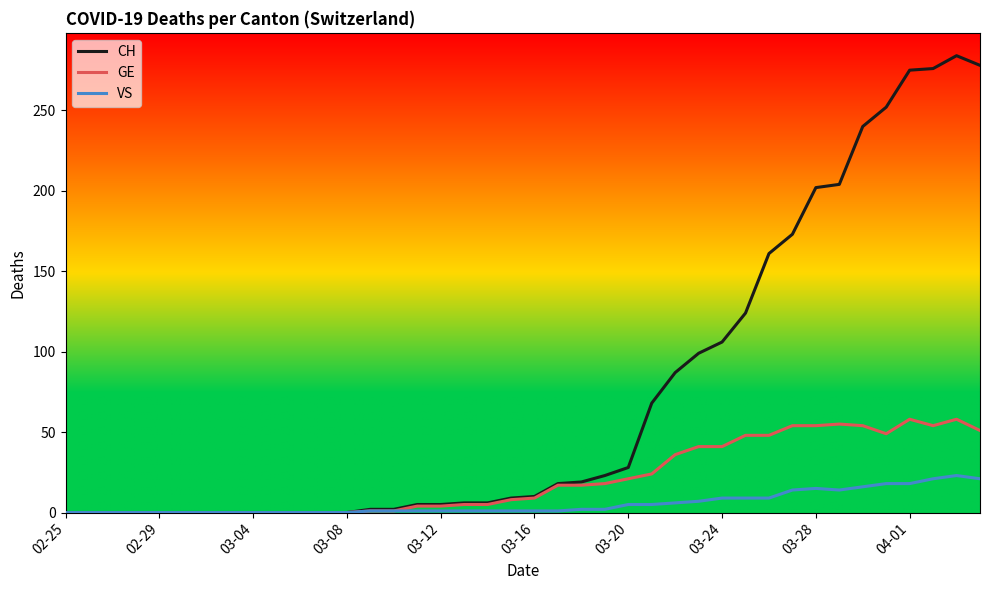

What is the difference between the maximum and minimum values in the VS series?

23